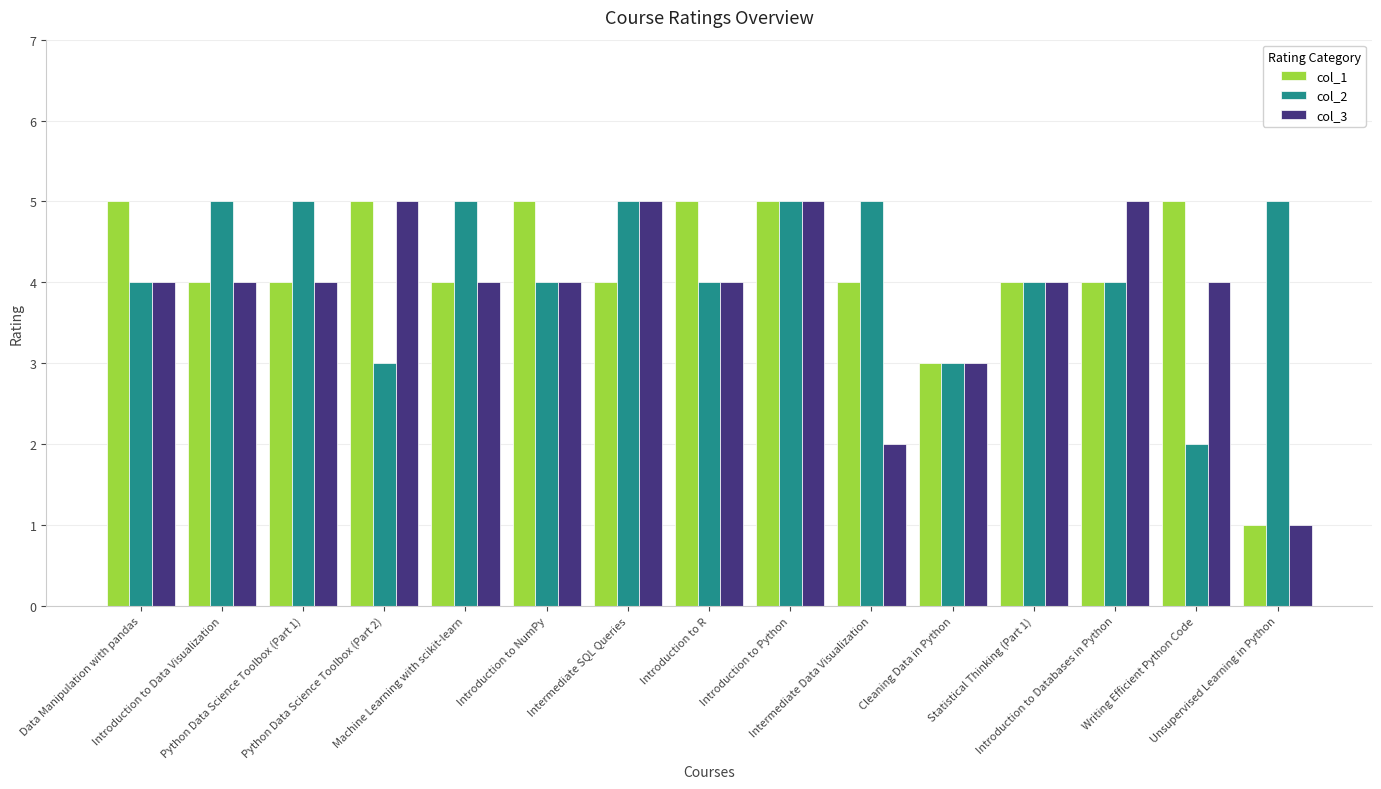

Is it true that col_3 equals 1 at Cleaning Data in Python?

False